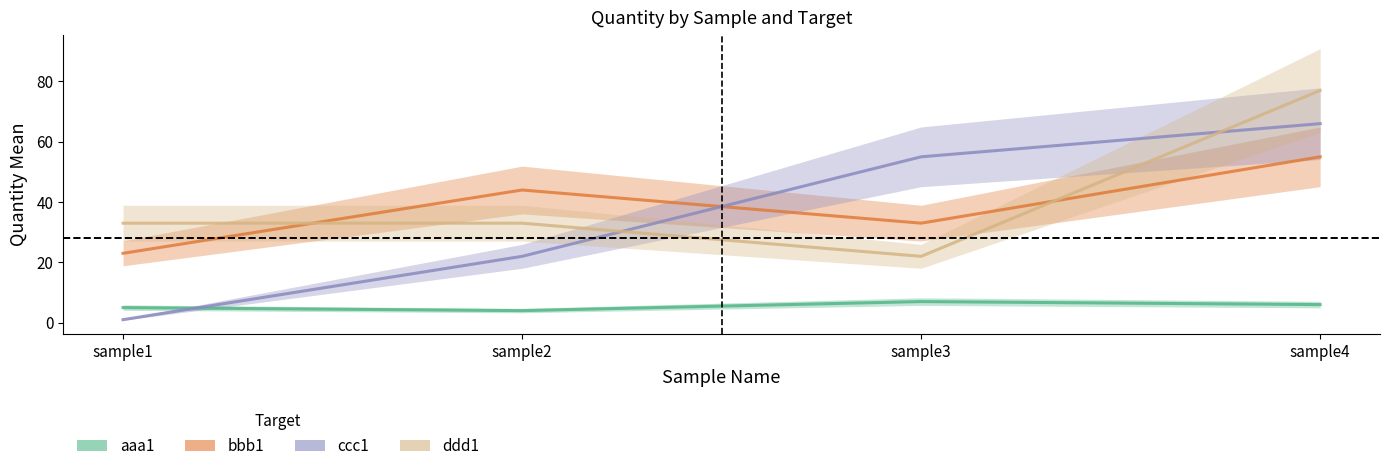

Rank the categories by aaa1 value from highest to lowest.

sample3, sample4, sample1, sample2